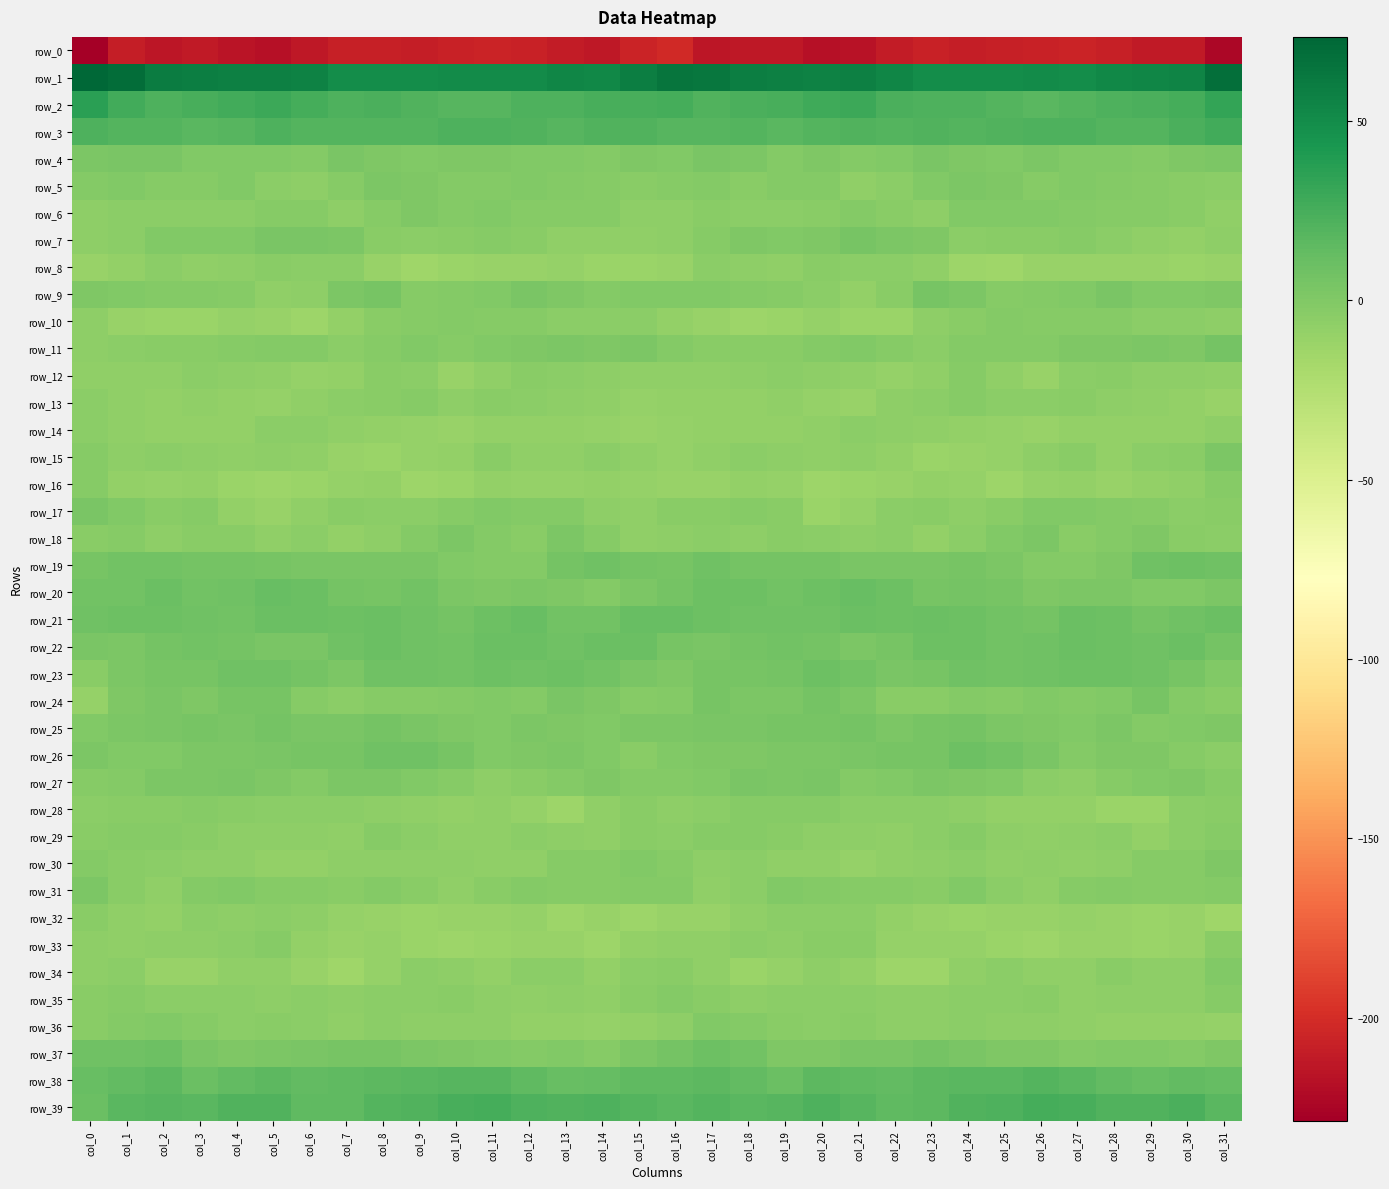

What is the sum of all row_17 values?

-136.2